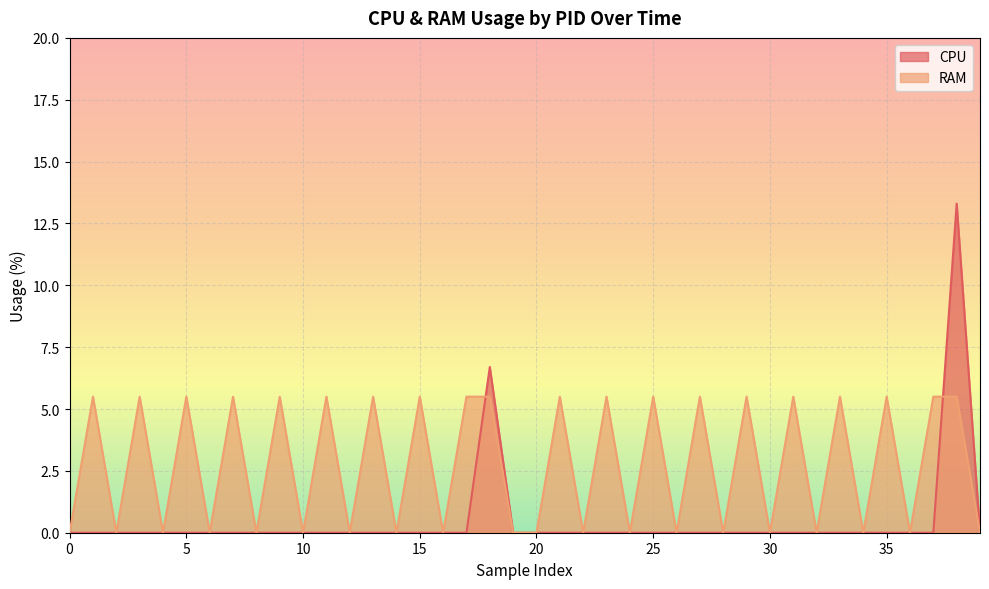

The RAM series shows 5.5 at 2550831. True or false?

True